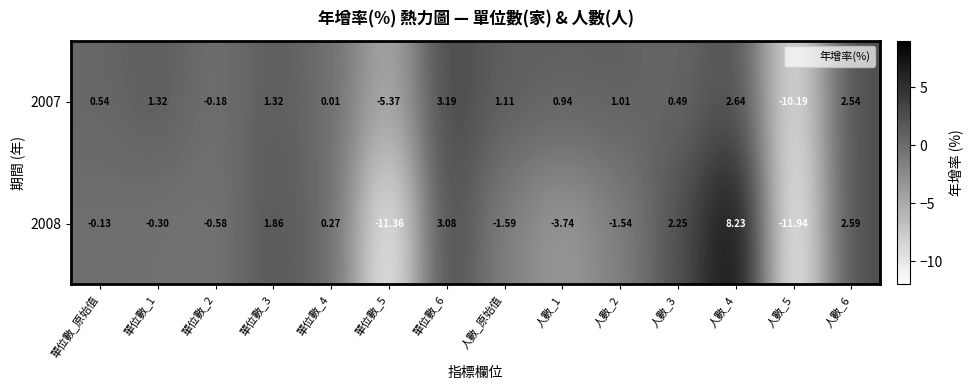

Is the value of 2007 at 單位數_6 greater than the value of 2008 at 人數_原始值?

Yes